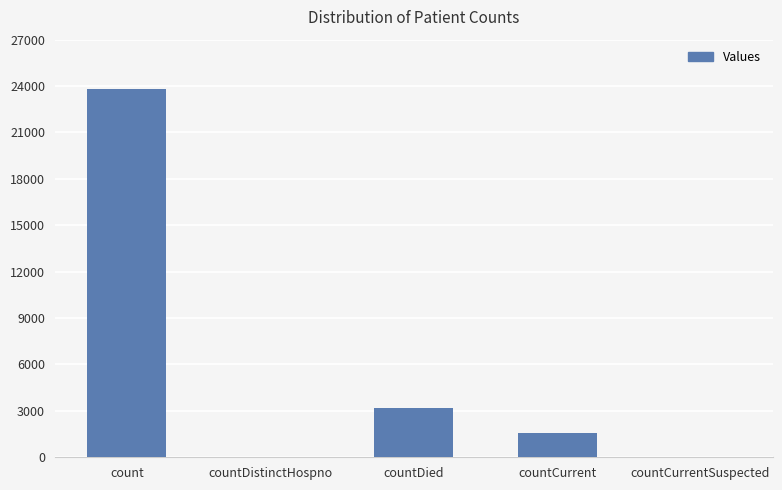

True or false: the data shows 23838 at count.

True